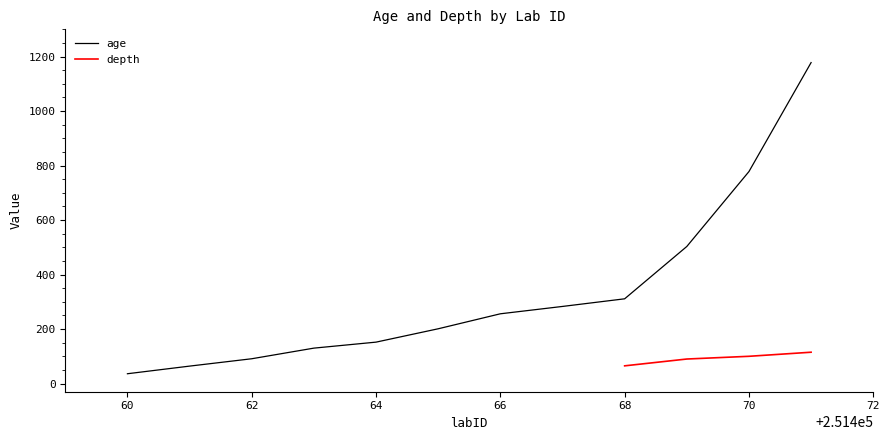

At which label does the data first exceed 256?

251467